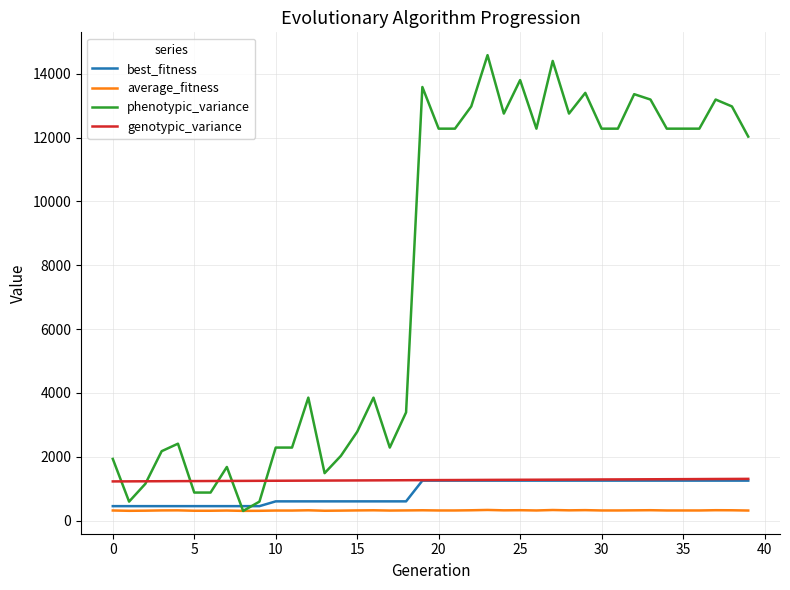

What is the minimum value shown in the chart?

300.0